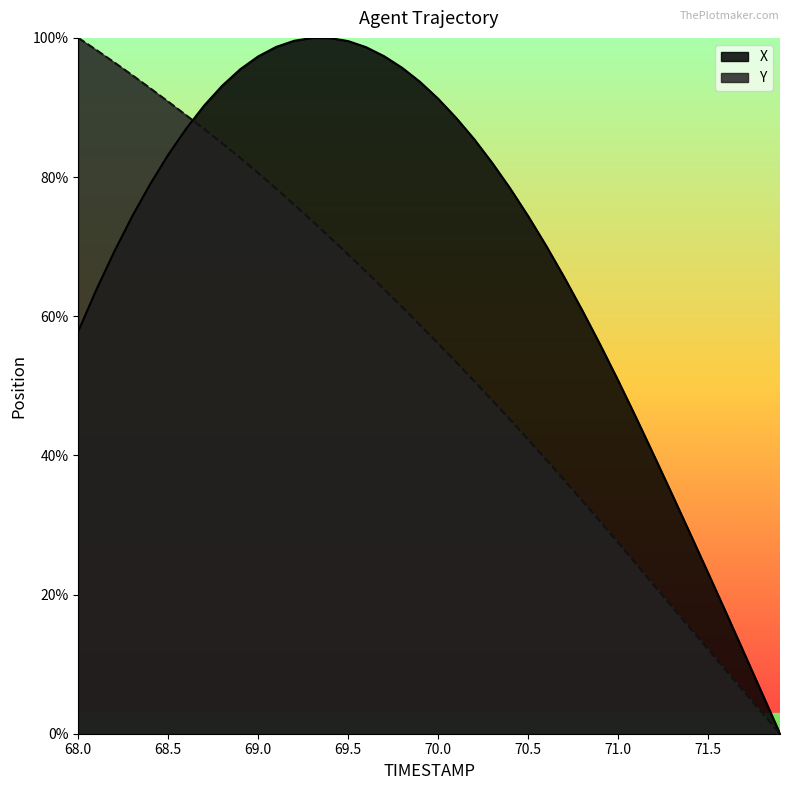

What is the difference between the Y values at 68.9 and 71.3?

64.5